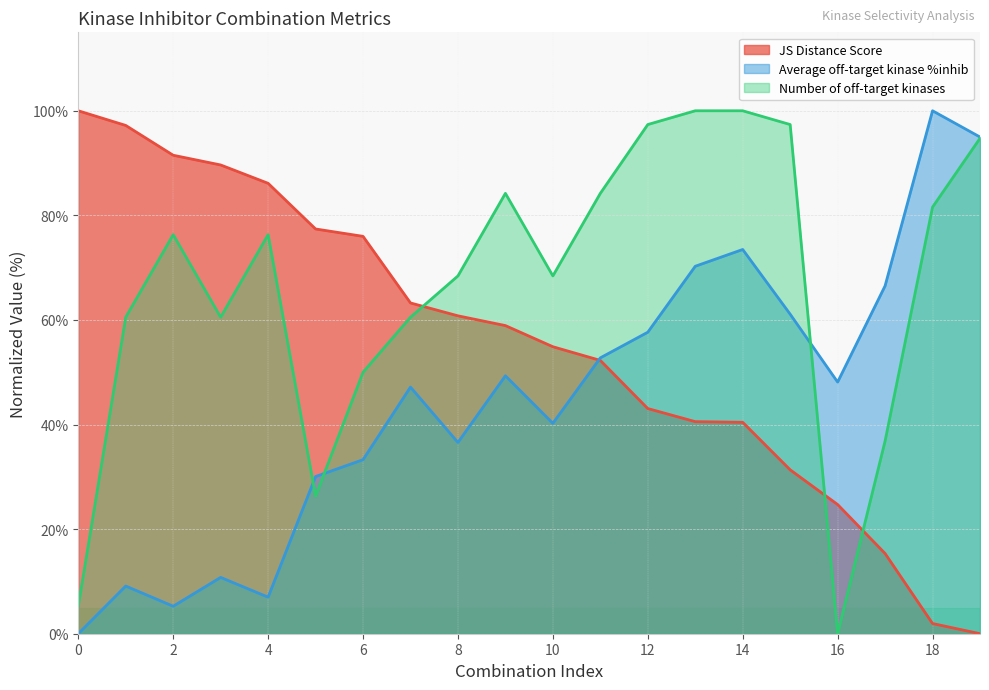

The Average off-target kinase %inhib series shows 5.3 at 2. True or false?

True